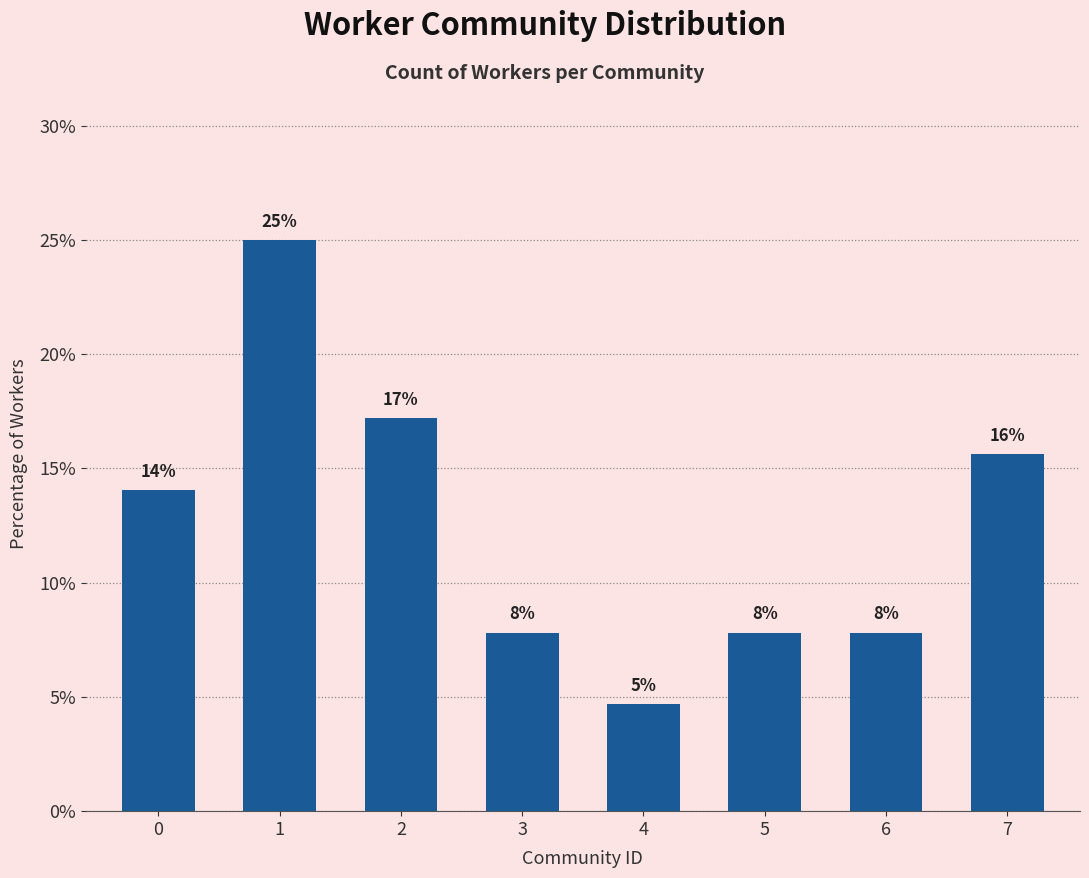

List the labels in order of value, smallest first.

4, 3, 5, 6, 0, 7, 2, 1